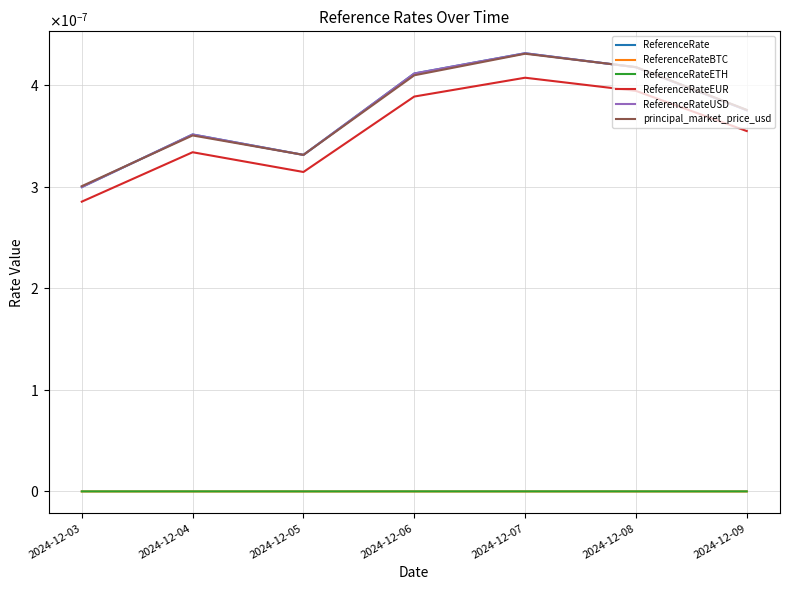

List the labels in order of ReferenceRateEUR value, largest first.

2024-12-07, 2024-12-08, 2024-12-06, 2024-12-09, 2024-12-04, 2024-12-05, 2024-12-03